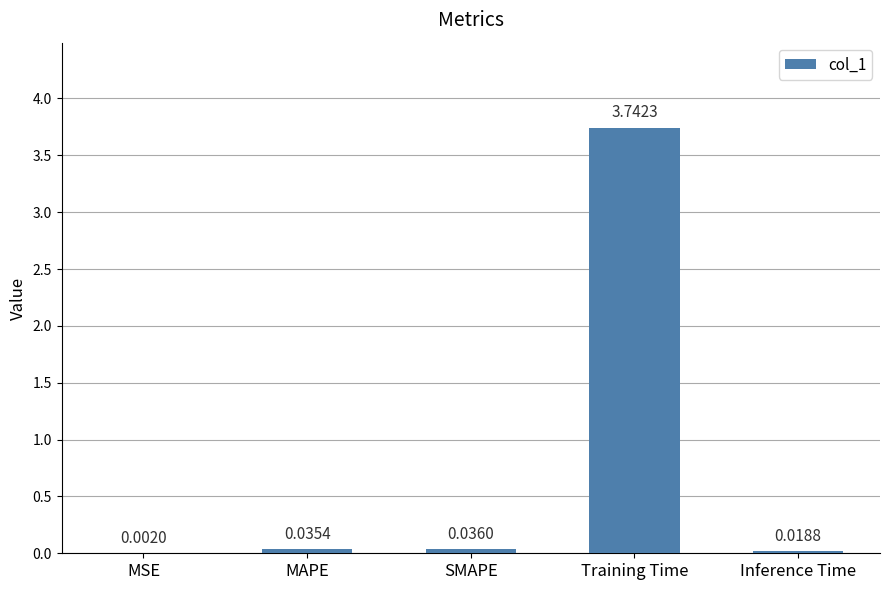

Between MSE and Inference Time, which is larger?

Inference Time